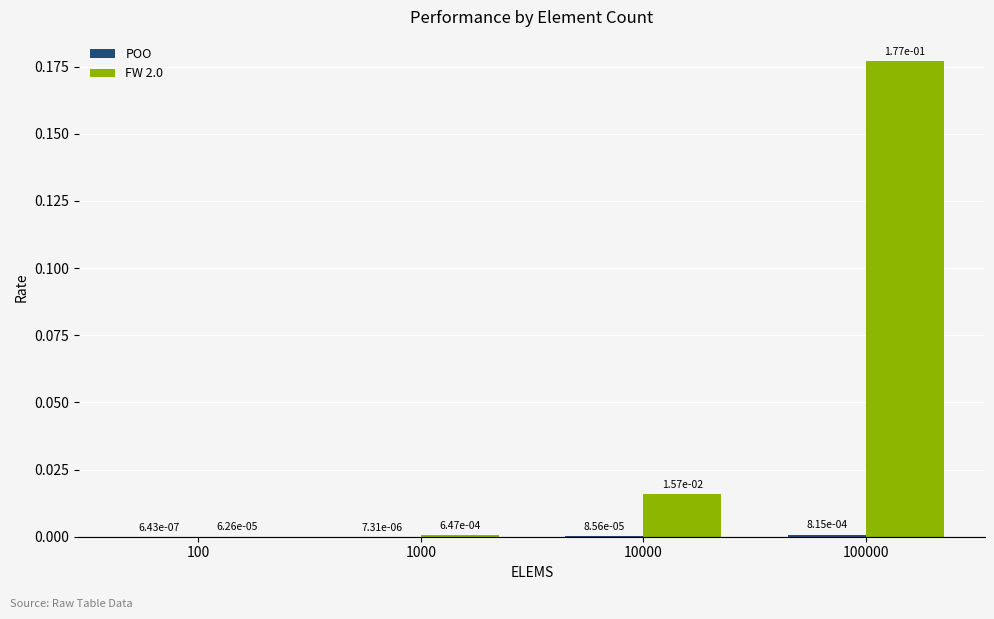

How many groups of bars are there?

4